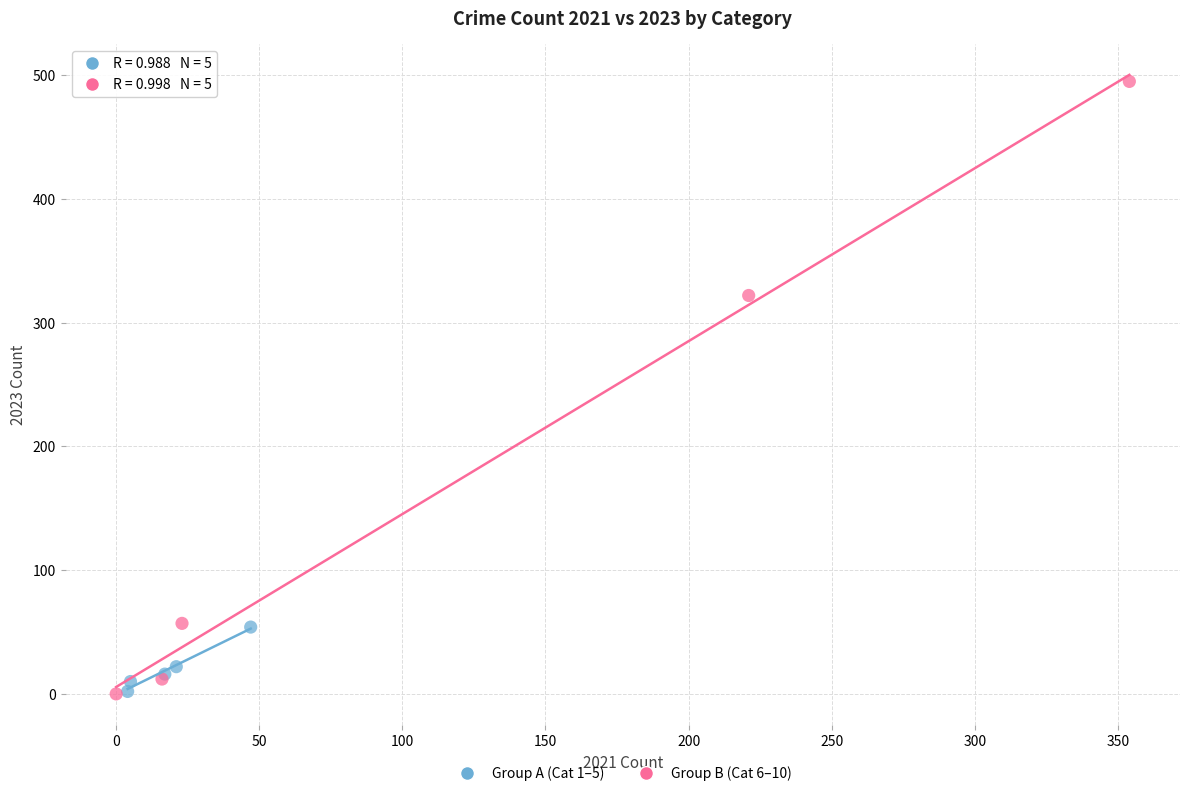

Which series has the largest Y range (max minus min)?

Group B (Cat 6–10)